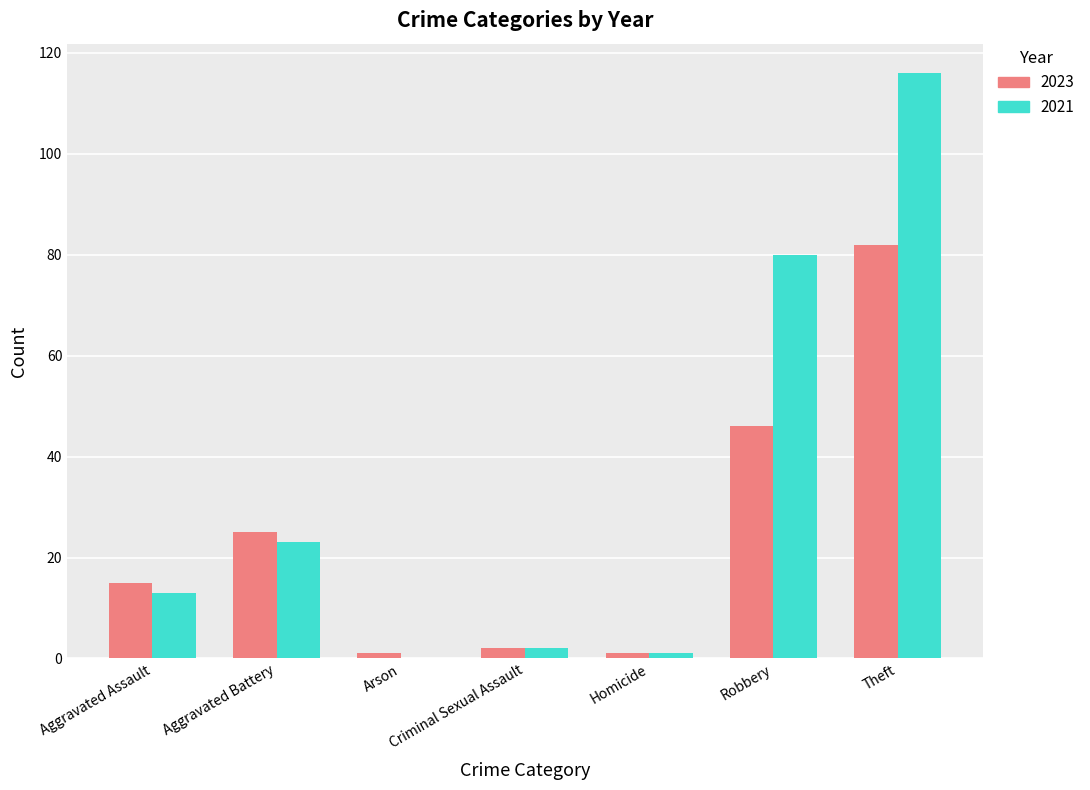

What is the difference between the 2021 values at Aggravated Battery and Criminal Sexual Assault?

21